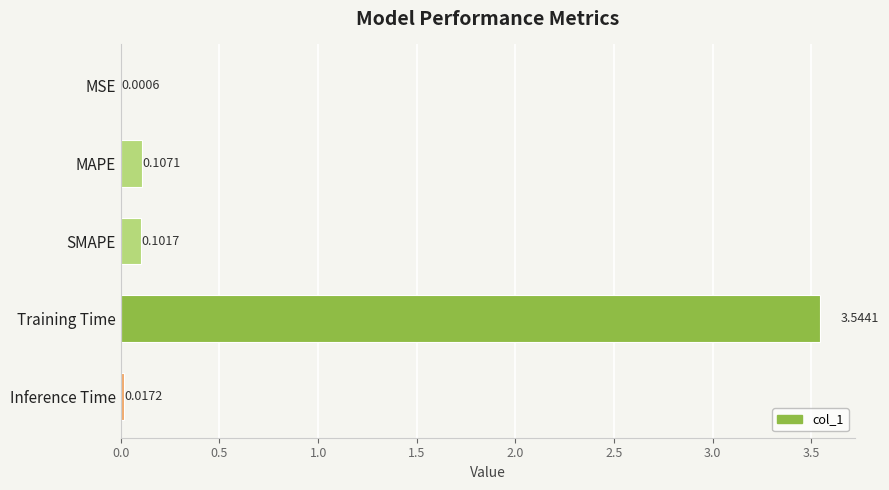

Between Training Time and MAPE, which is larger?

Training Time